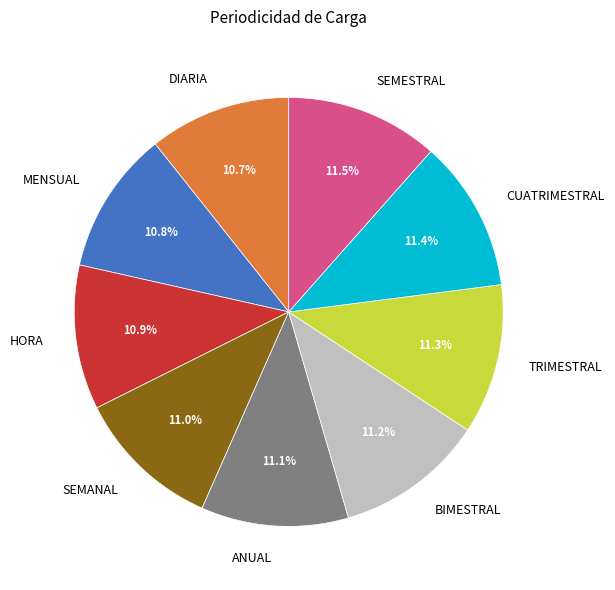

What is the ratio of the value at CUATRIMESTRAL to the value at SEMESTRAL?

1.0